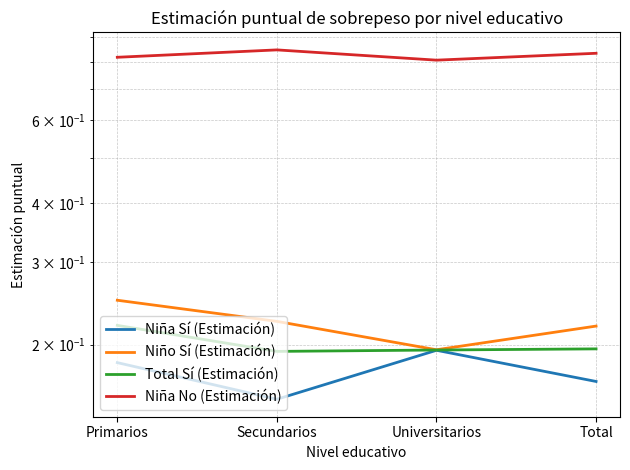

How many interior local peaks does the Niña No (Estimación) series have?

1